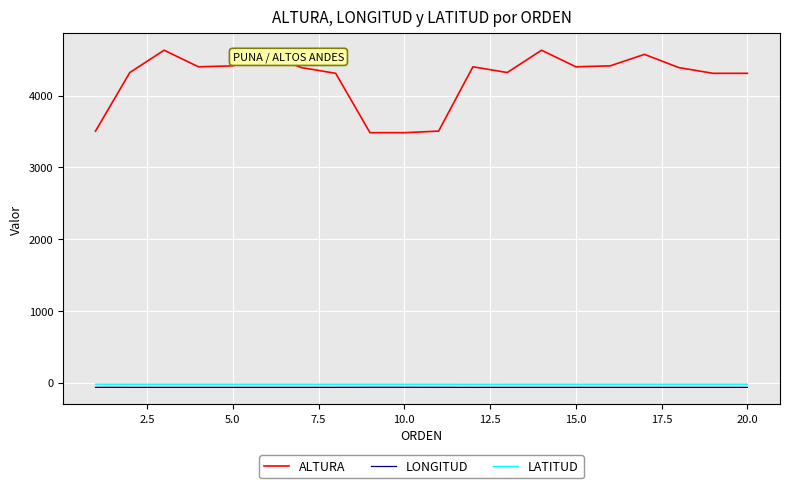

Which series has the largest total across all categories?

ALTURA